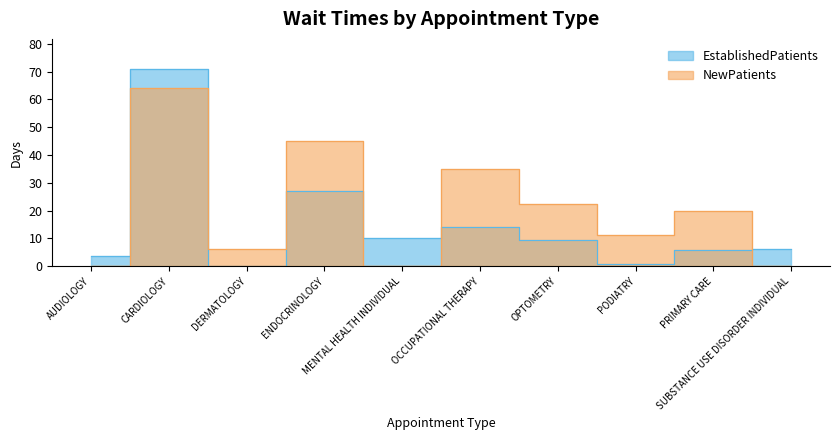

In EstablishedPatients, how many points are lower than both neighbors (excluding endpoints)?

3